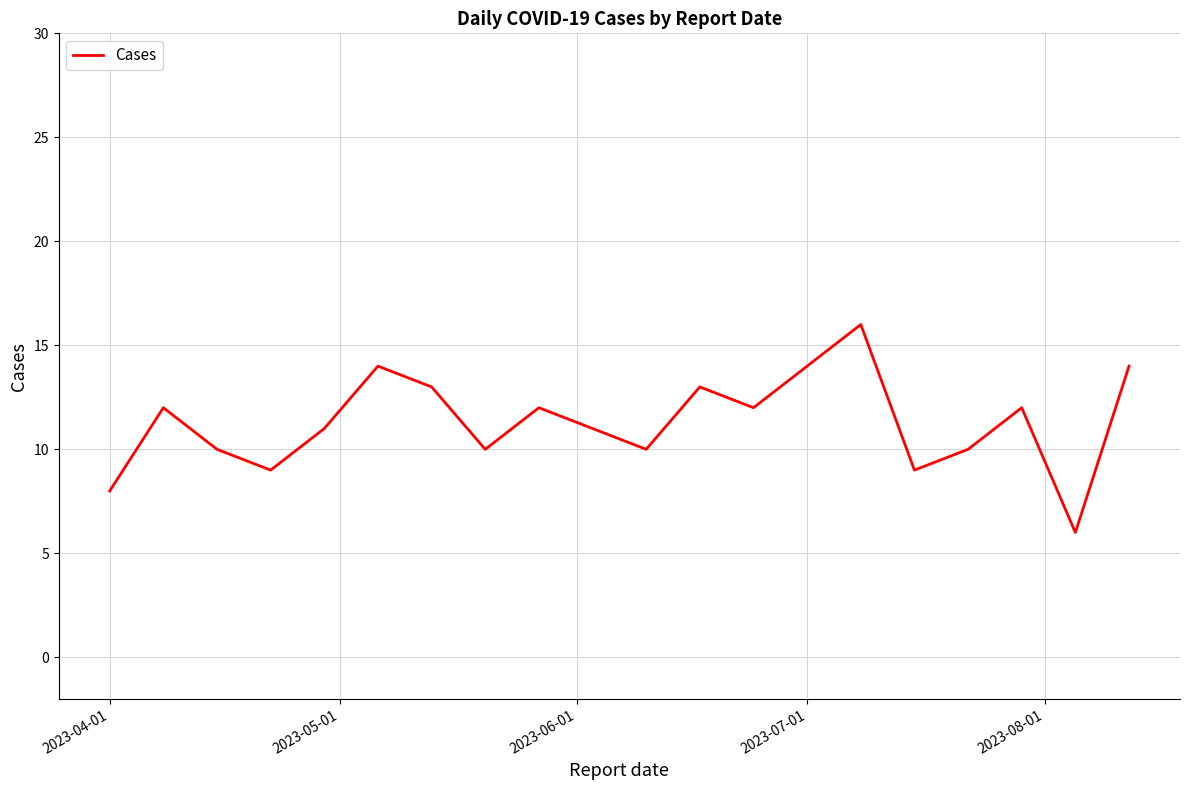

What is the difference between the maximum and minimum values?

10